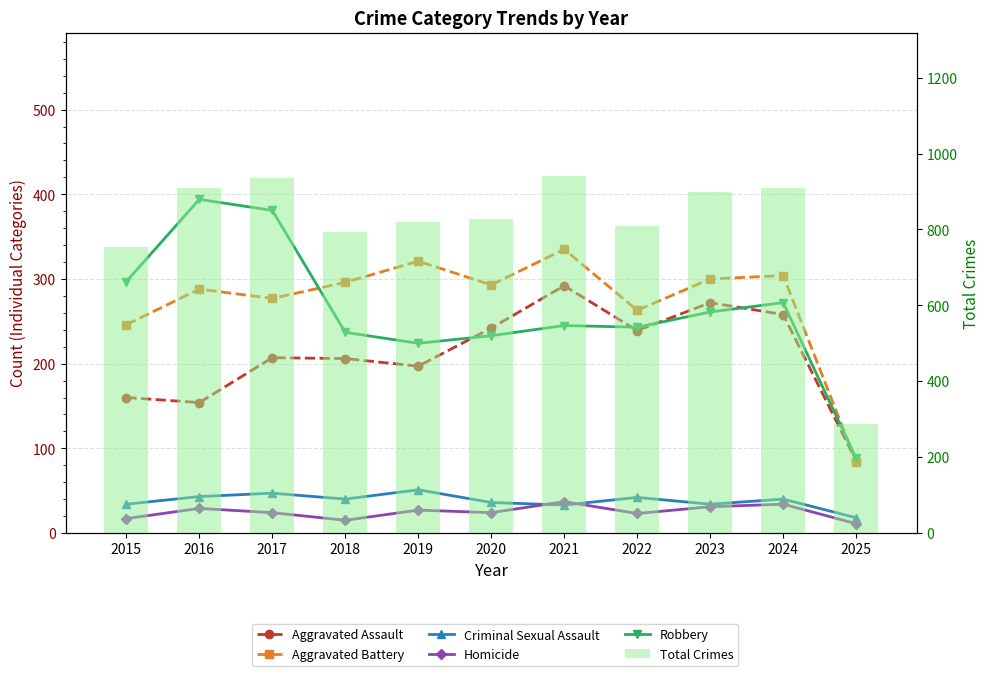

Which series changed the most between 2021 and 2022?

Total Crimes